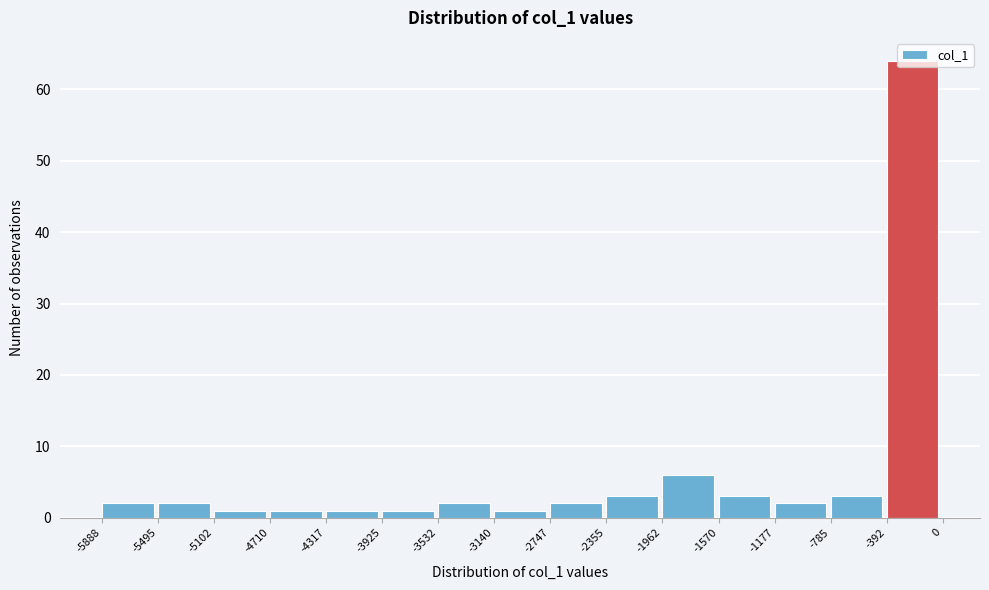

How tall is the bar that spans -4710 to -4317 on the x-axis? The values are not printed on the chart, so give them approximately, as read against the axis.

1